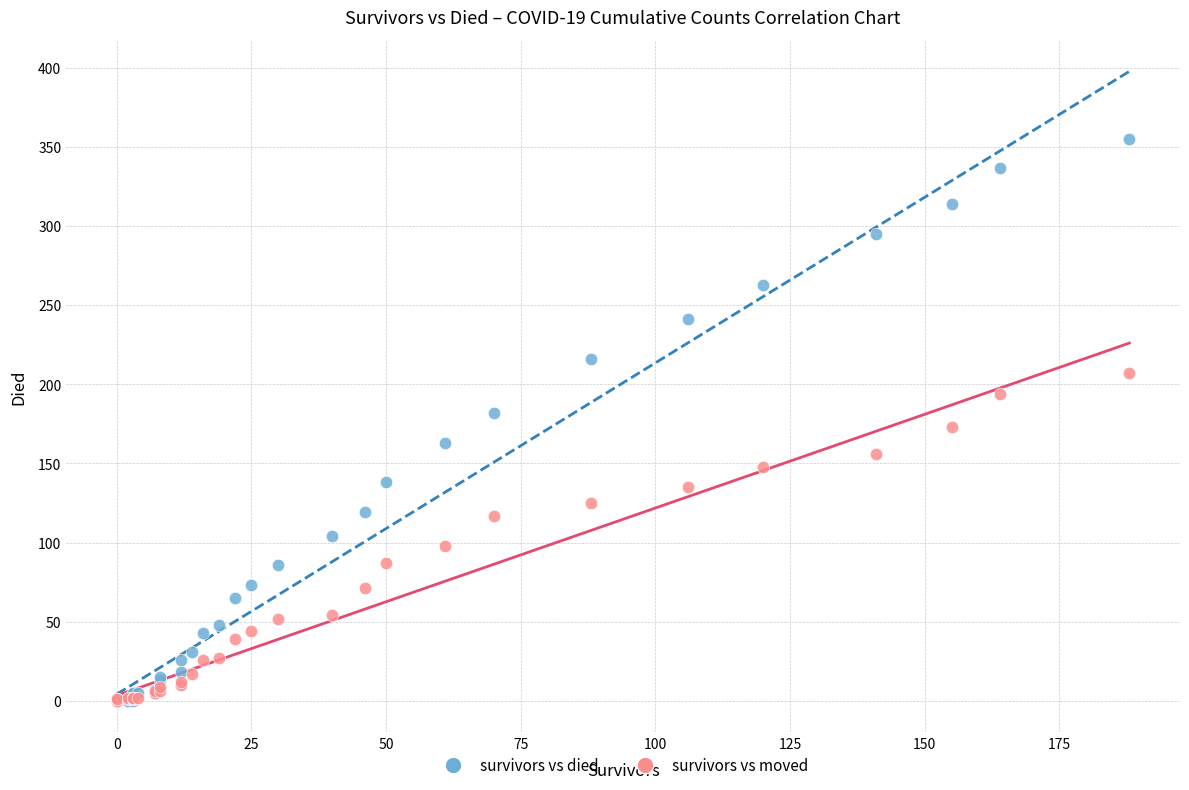

What are all the series names shown in the legend?

survivors vs died, survivors vs moved